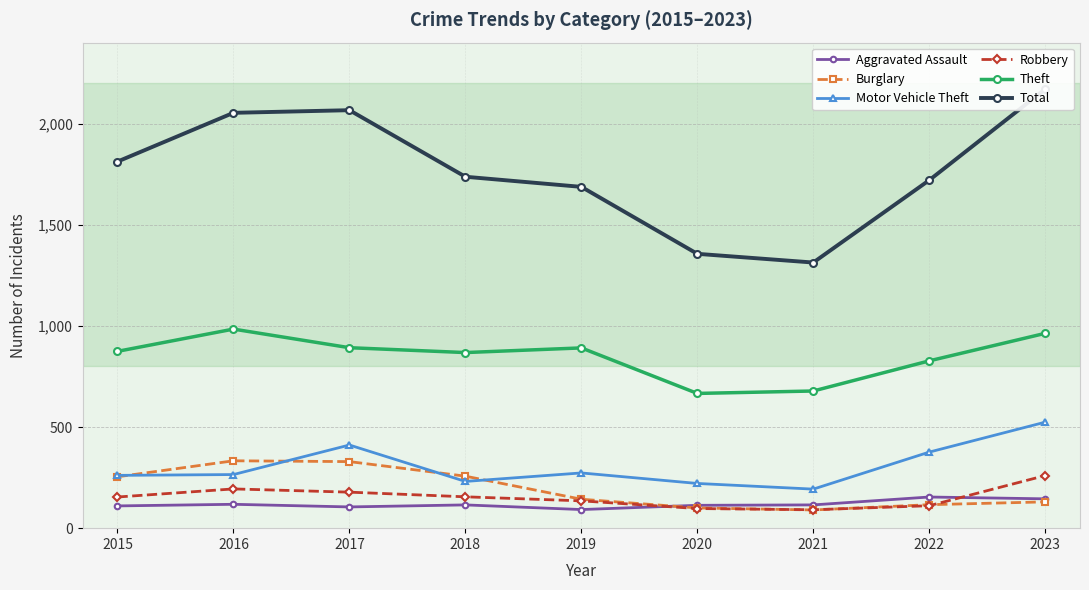

True or false: Motor Vehicle Theft and Total intersect in this chart.

False